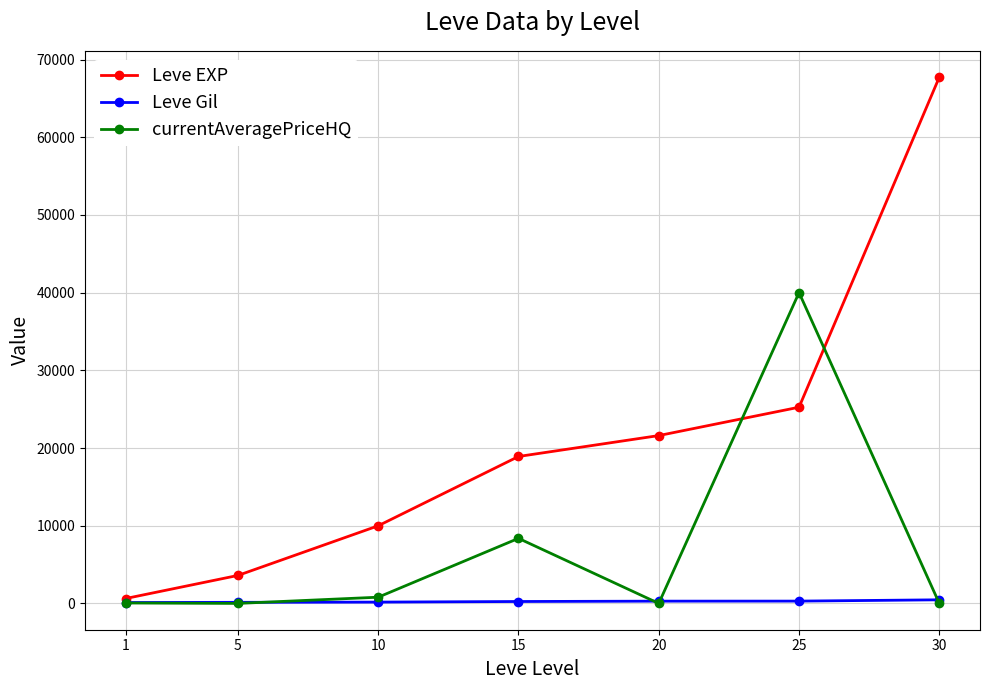

List the series in order of their overall mean, lowest first.

Leve Gil, currentAveragePriceHQ, Leve EXP